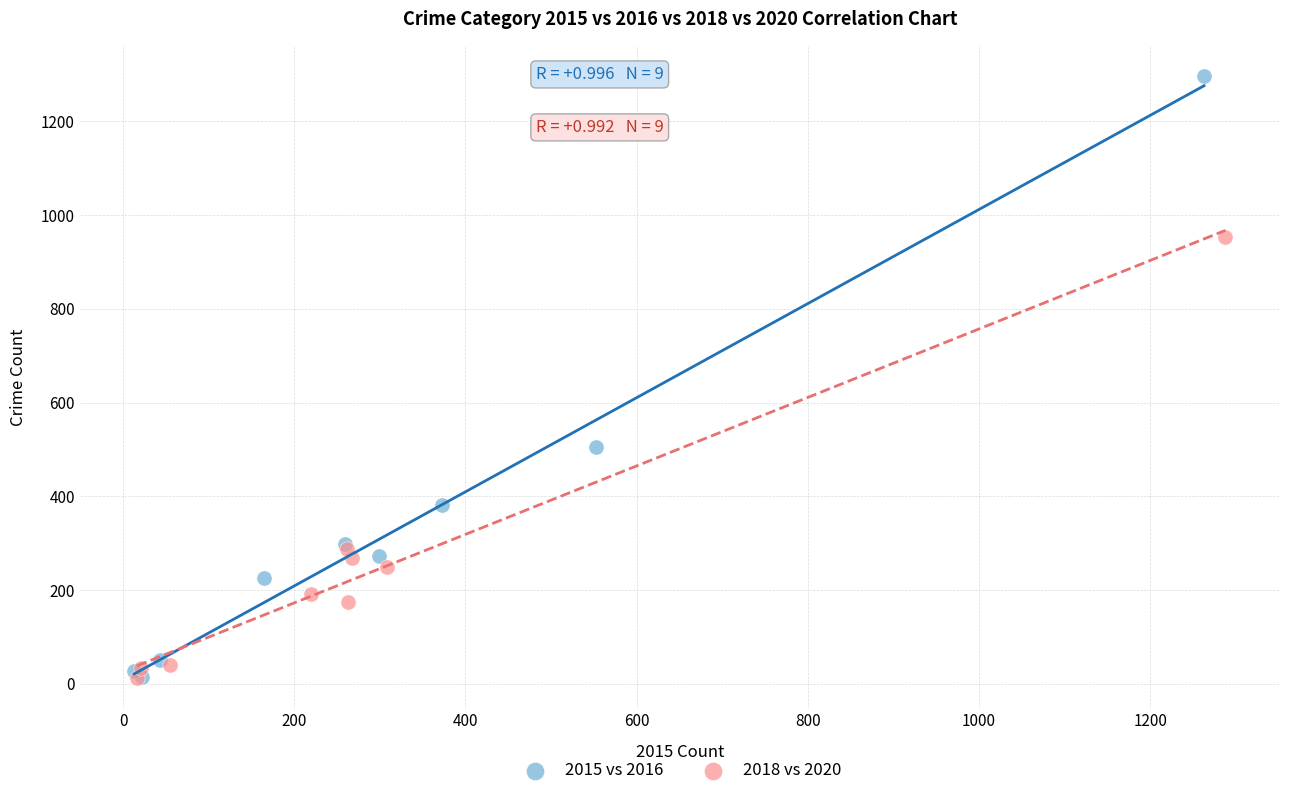

Which series has the largest Y range (max minus min)?

2015 vs 2016